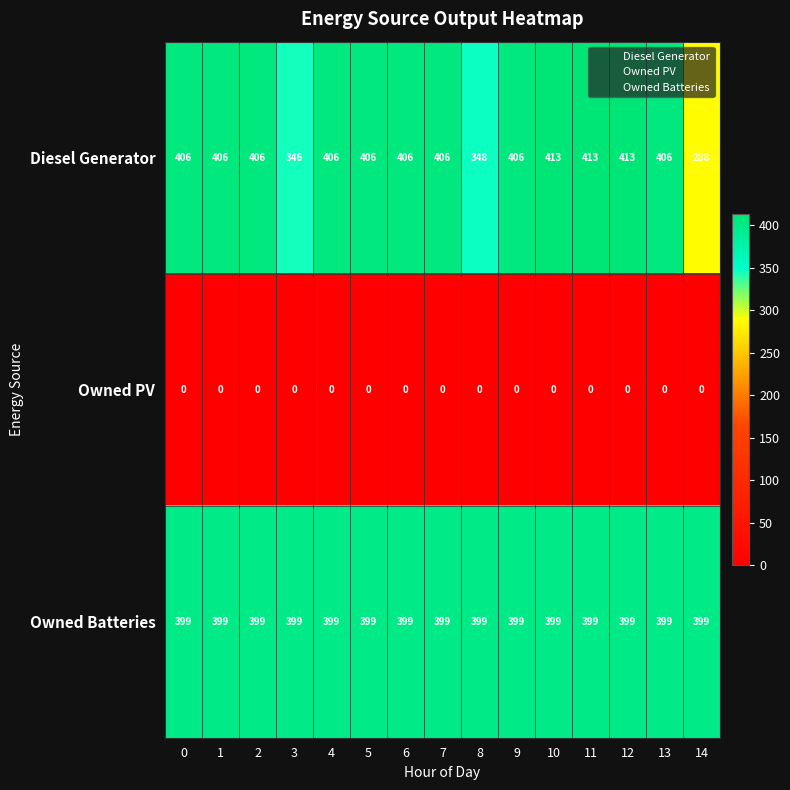

Count the number of categories in the chart.

15